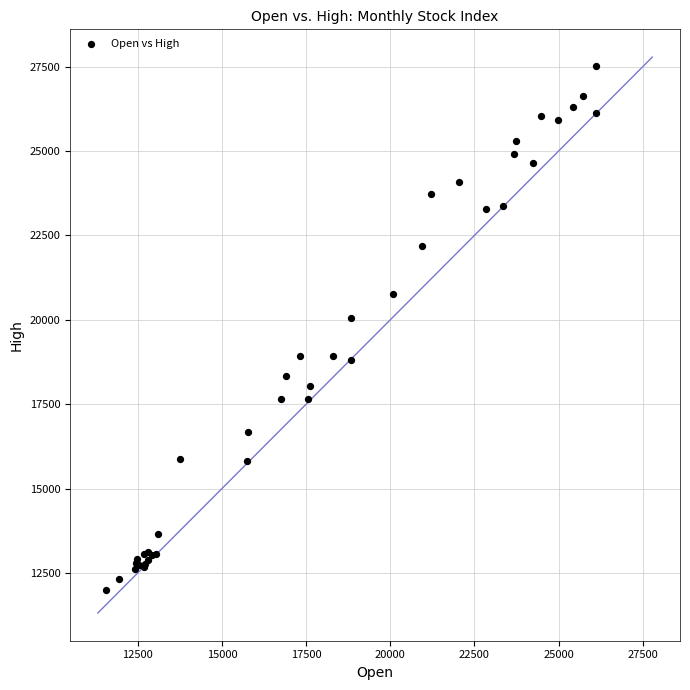

What Y value in the scatter plot is closest to 19751?

20048.3